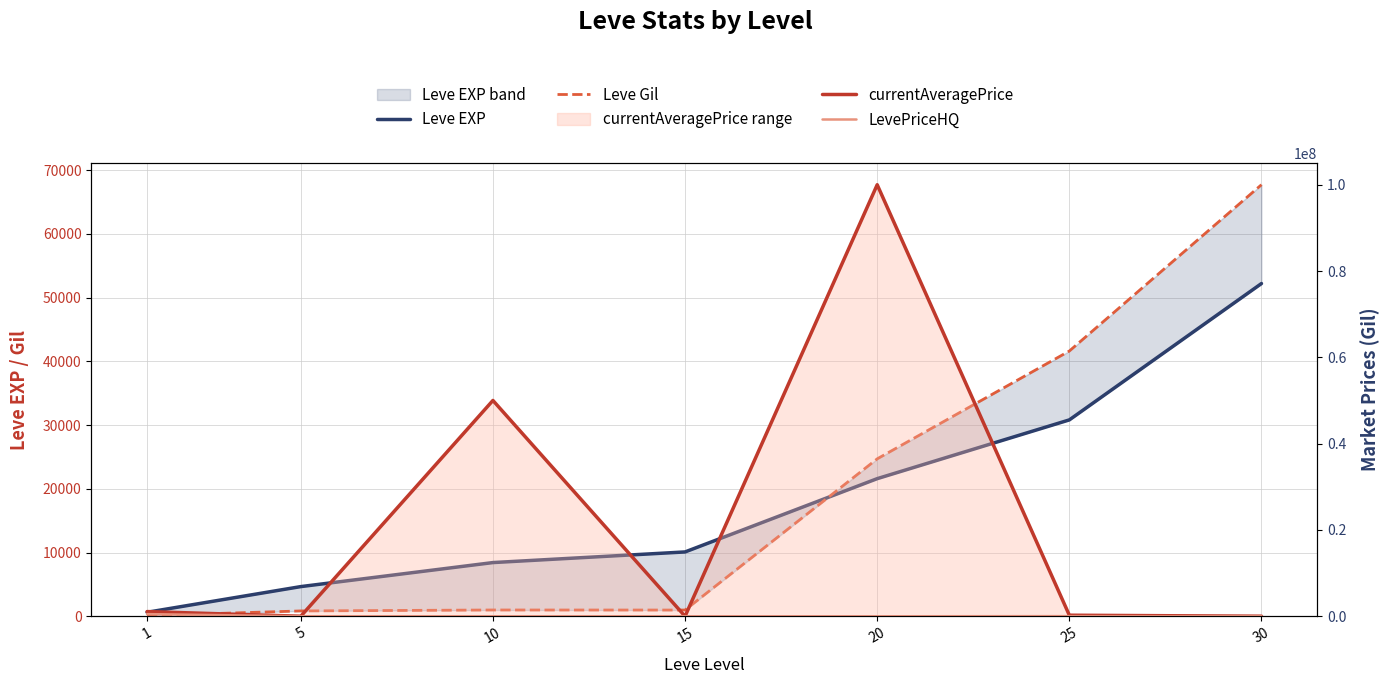

Where do Leve EXP and Leve Gil first cross each other?

15 and 20